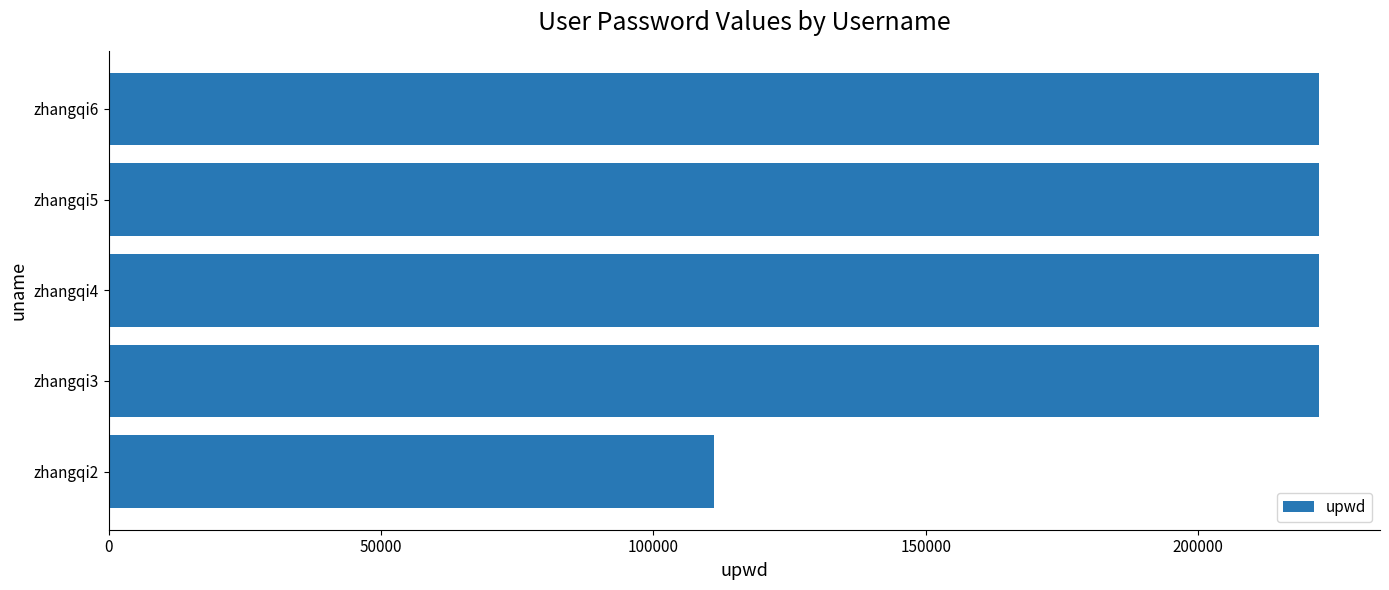

What is the maximum value shown in the chart?

222225